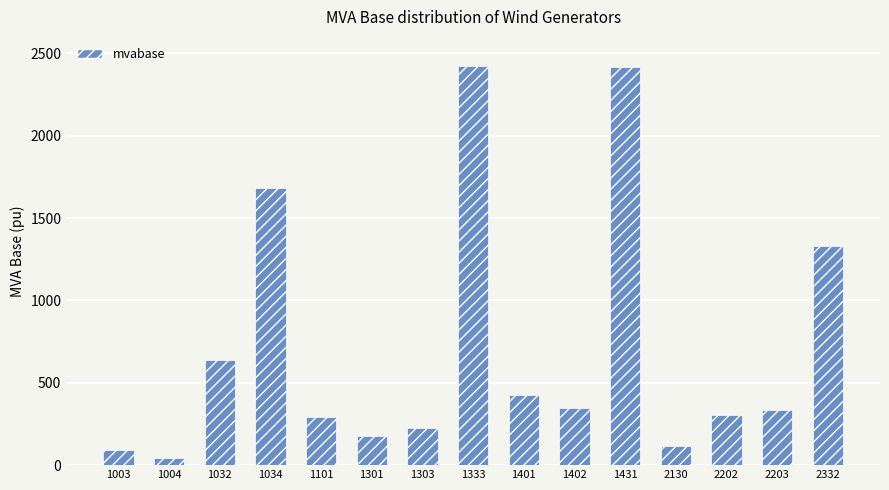

What is the maximum value shown in the chart?

2423